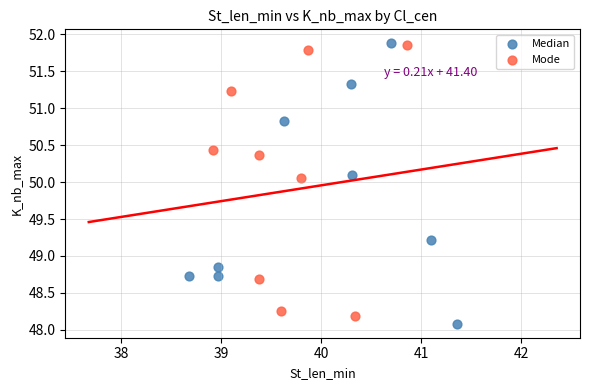

What are all the series names shown in the legend?

Median, Mode